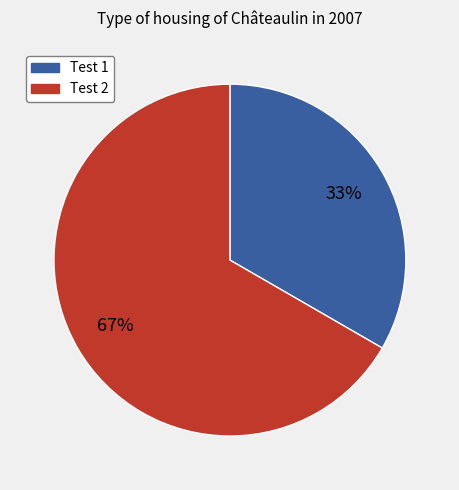

Is there any slice that represents more than half of the pie?

Yes